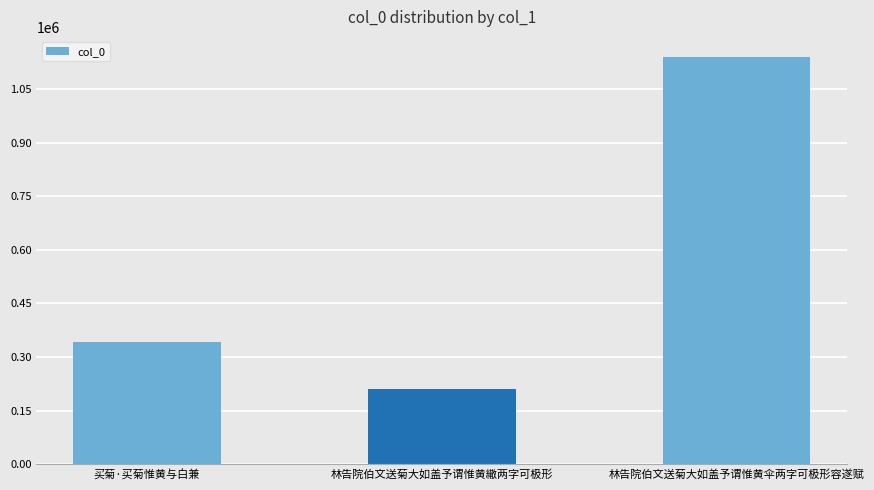

Rank the categories by value from highest to lowest.

林告院伯文送菊大如盖予谓惟黄伞两字可极形容遂赋, 买菊·买菊惟黄与白兼, 林告院伯文送菊大如盖予谓惟黄繖两字可极形